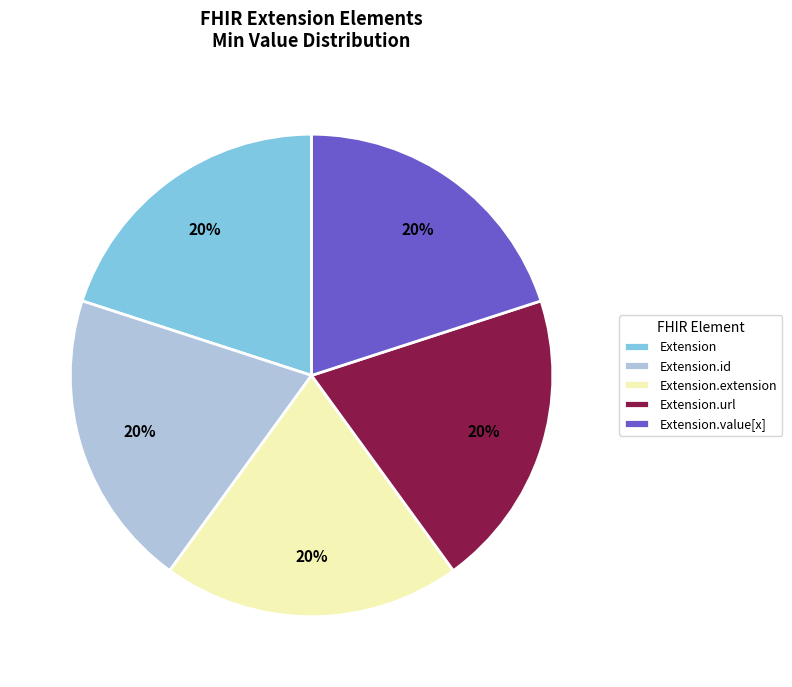

How many segments does this pie chart have?

5